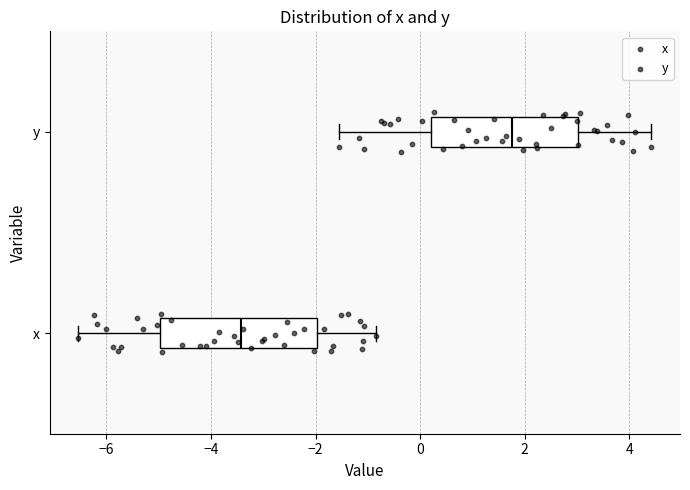

Which box has the furthest to the right median line?

y